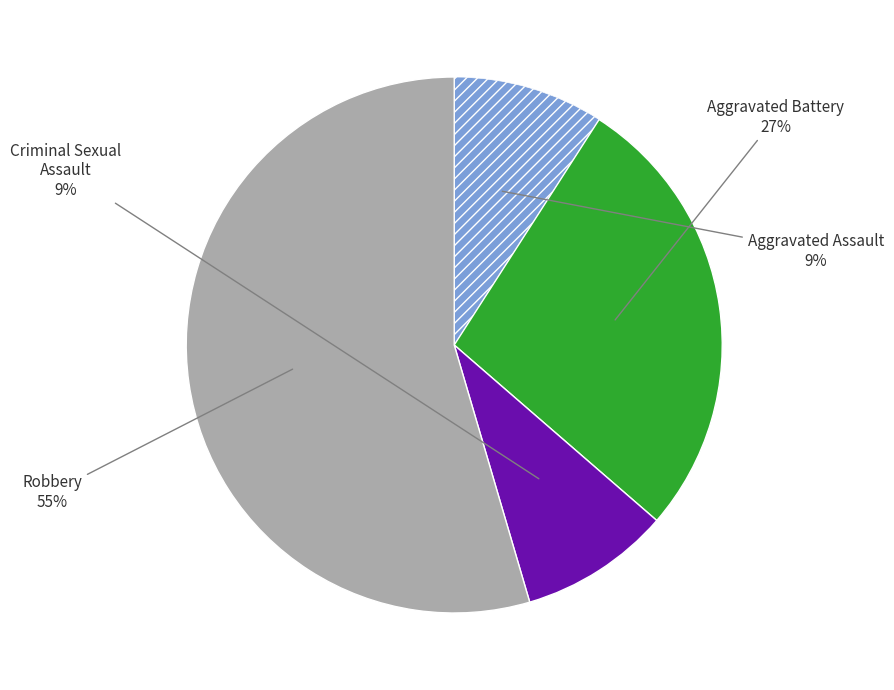

To the nearest percent, what is the average slice percentage?

25%